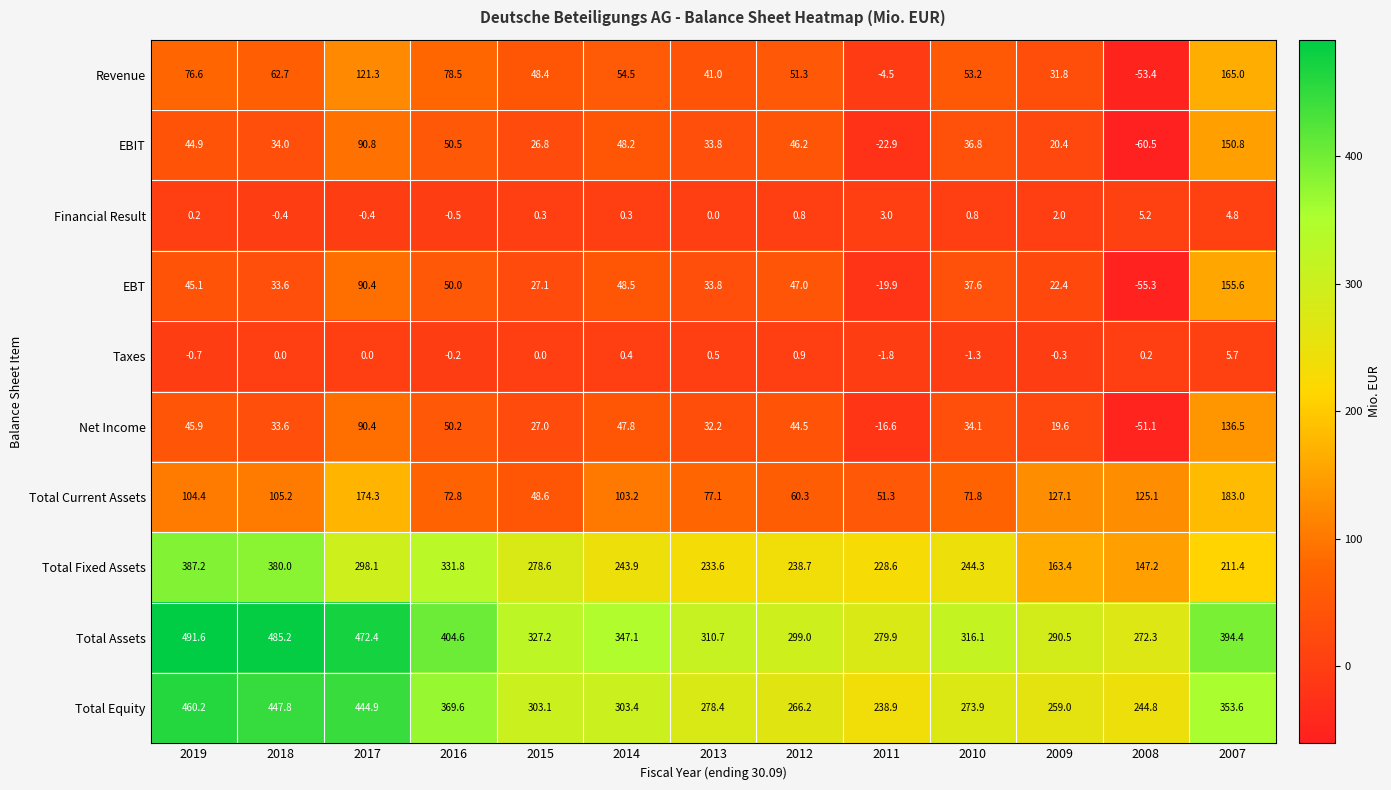

The value of EBT at 2012 is 17.3. True or false?

False